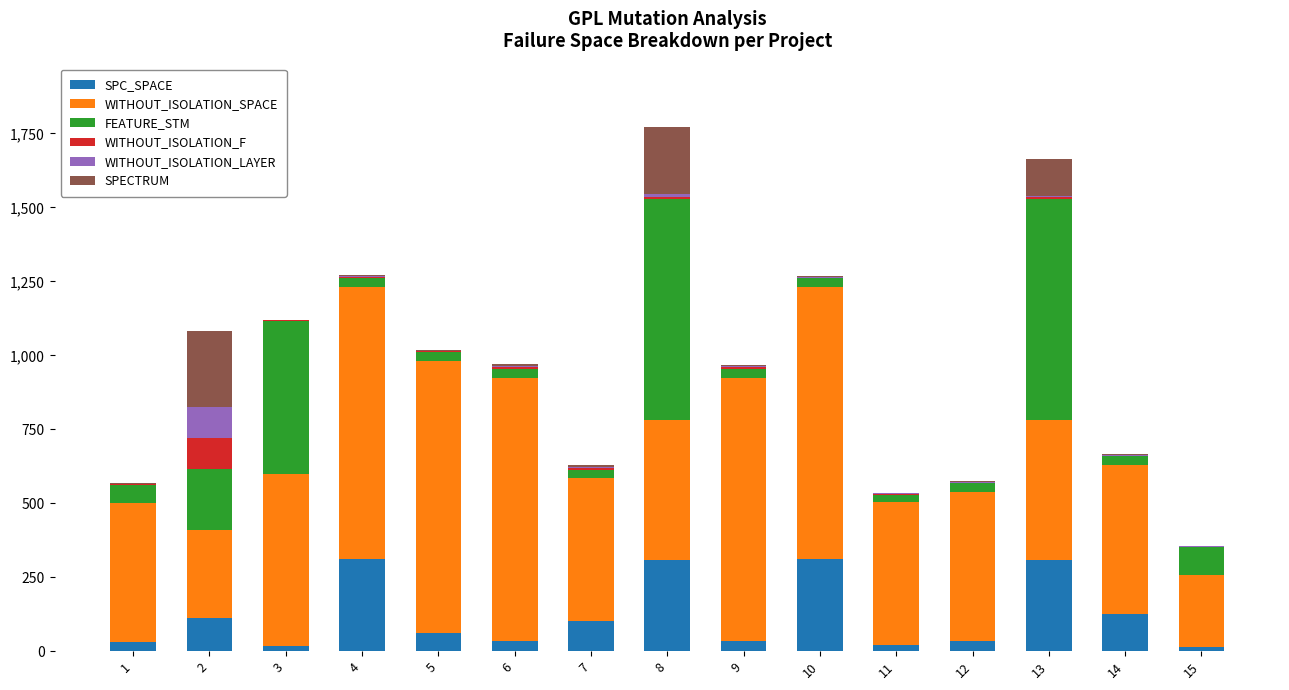

What is the maximum value for SPC_SPACE?

311